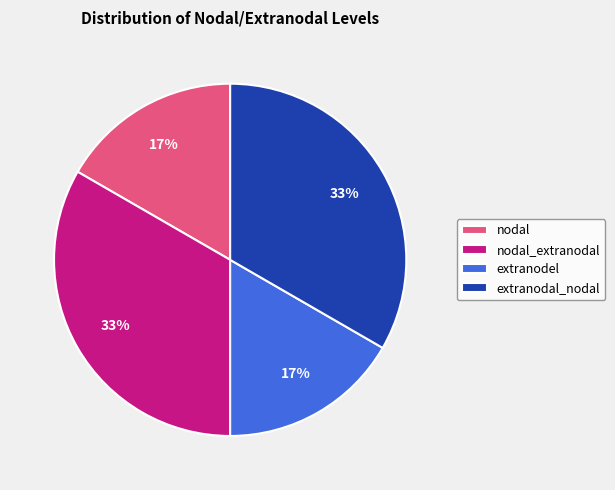

To the nearest percent, what is the average slice percentage?

25%